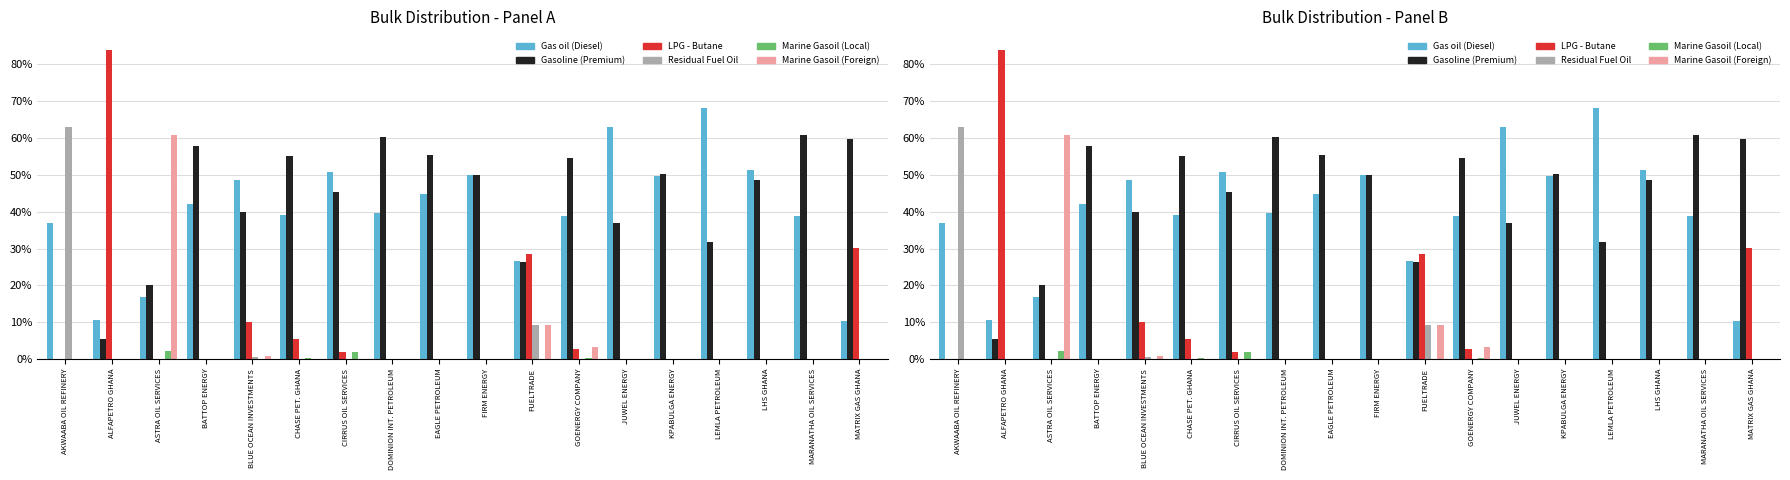

How many bars are there in total?

108